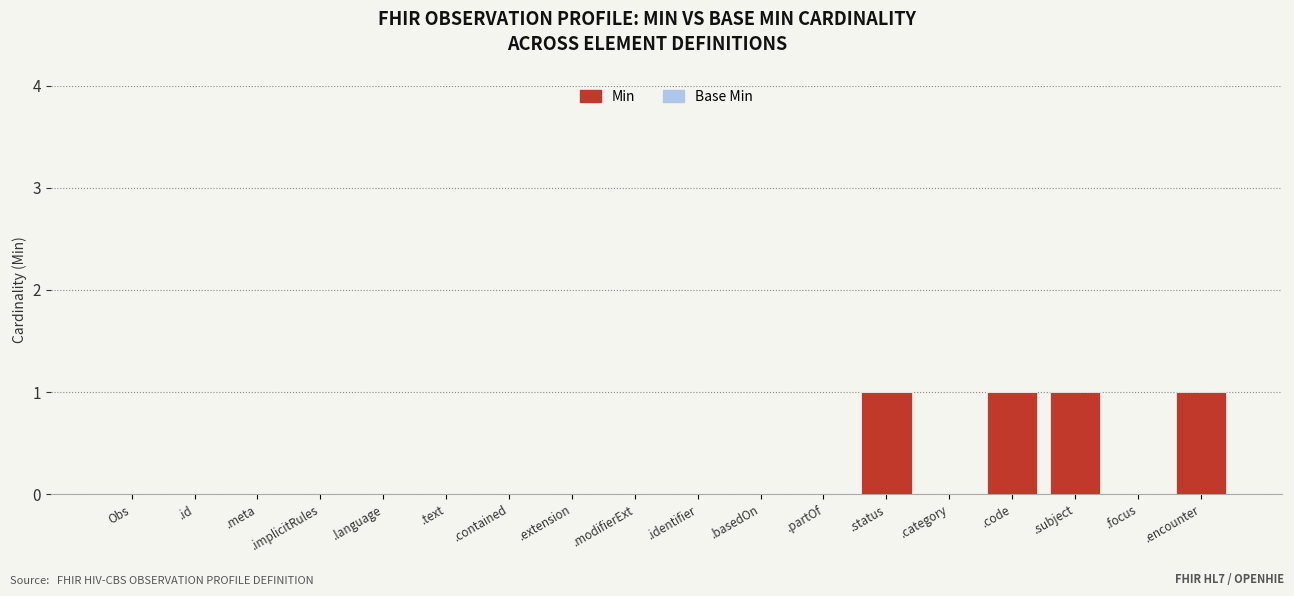

Which series changed the most between .implicitRules and .partOf?

Base Min